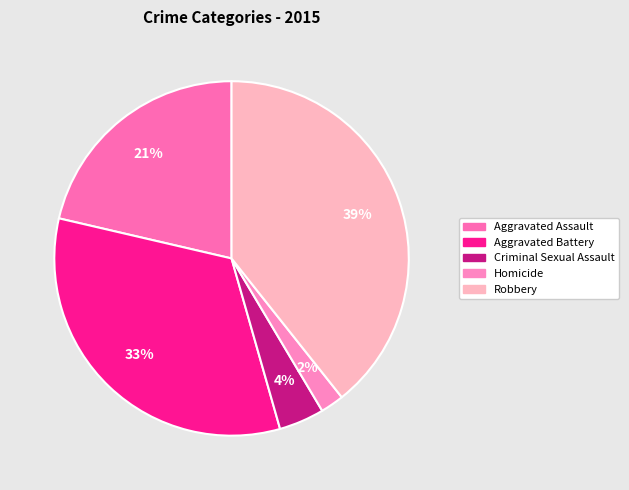

Count the number of slices in the pie.

5